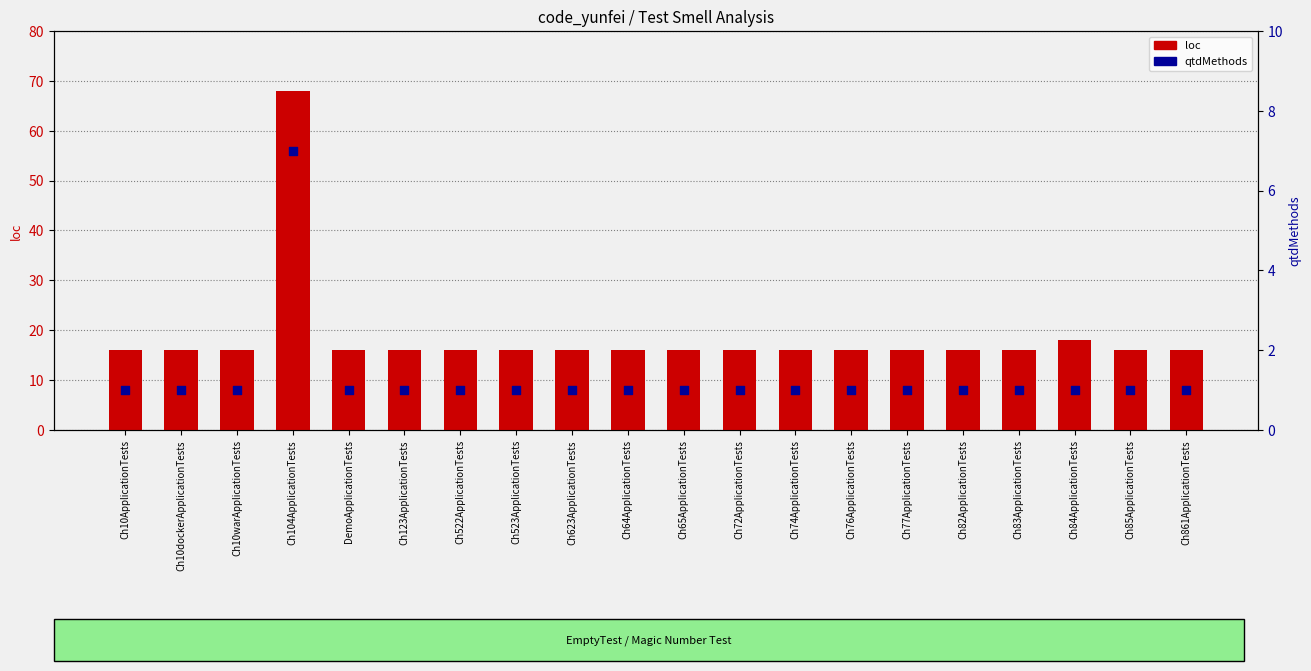

What are all the series names shown in the legend?

loc, qtdMethods